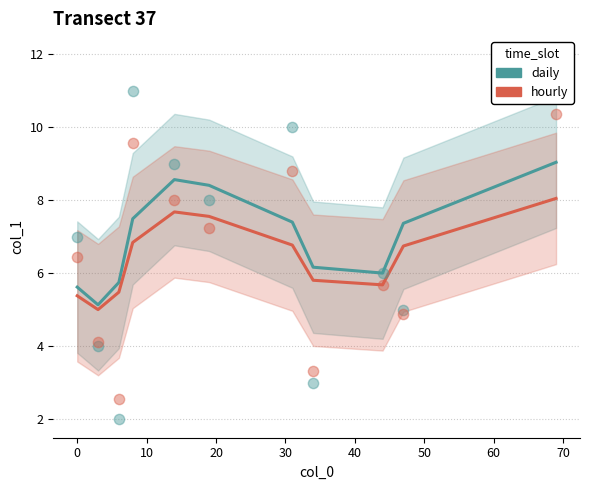

Which series has the largest total across all categories?

daily